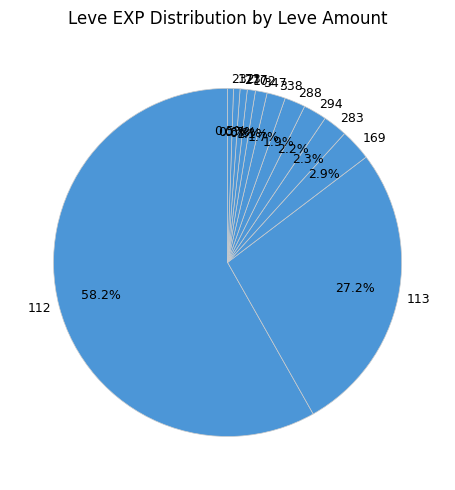

Between 173 and 283, which is larger?

283